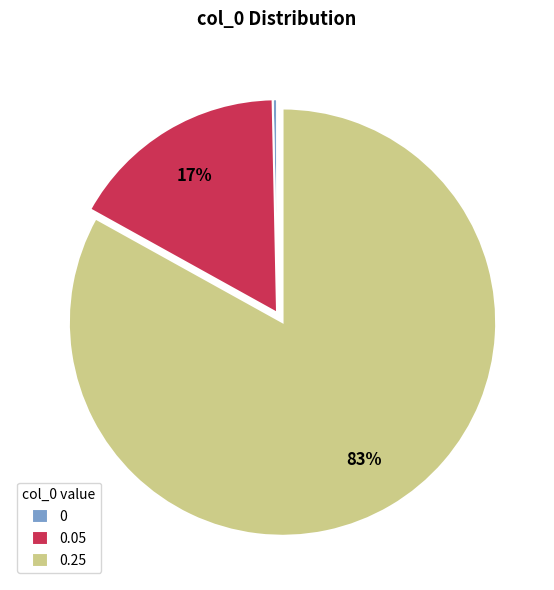

Rank the categories by value from highest to lowest.

0.25, 0.05, 0